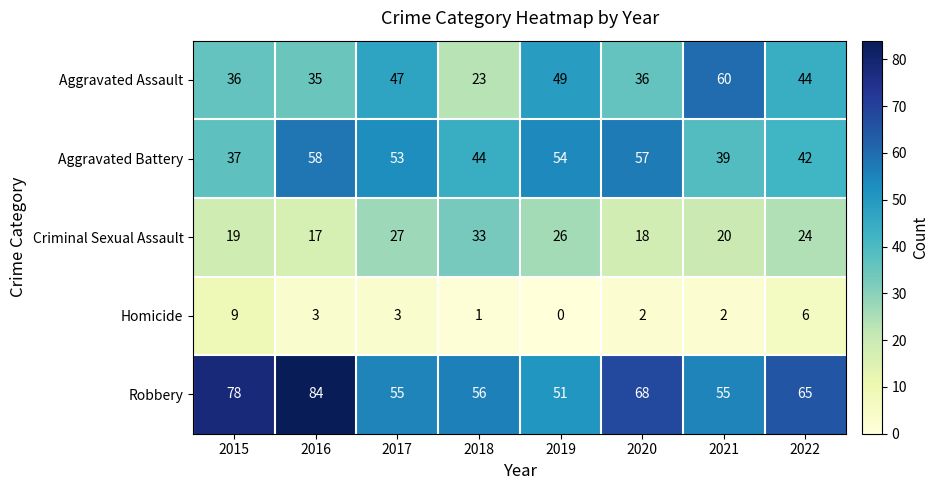

Is it true that Aggravated Assault equals 49 at 2019?

True